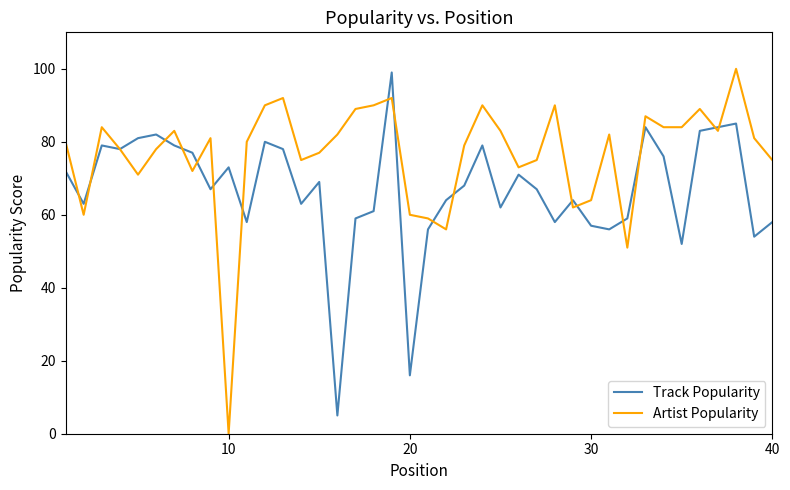

Rank the series by their average value, from highest to lowest.

Artist Popularity, Track Popularity